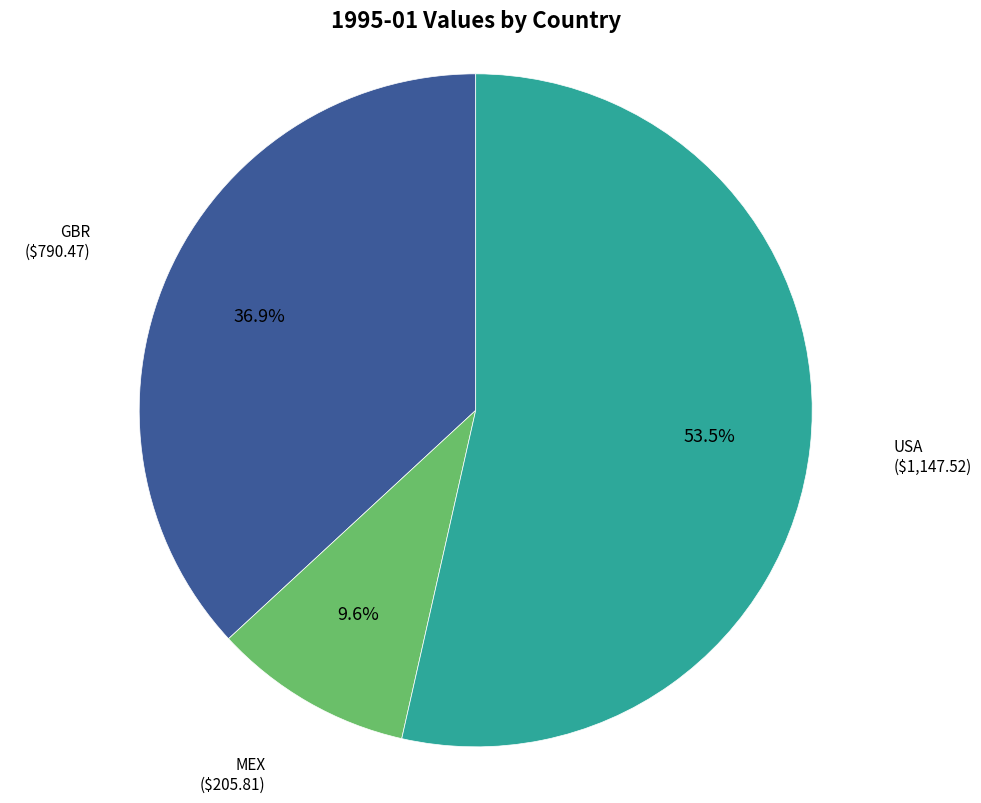

How many segments does this pie chart have?

3